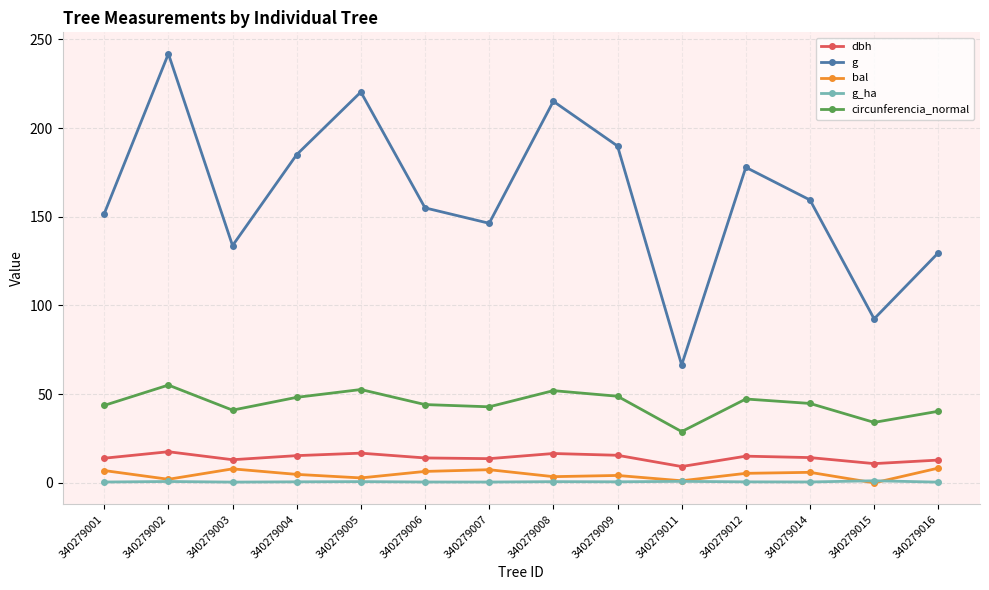

Which series changed the most between 340279009 and 340279012?

g